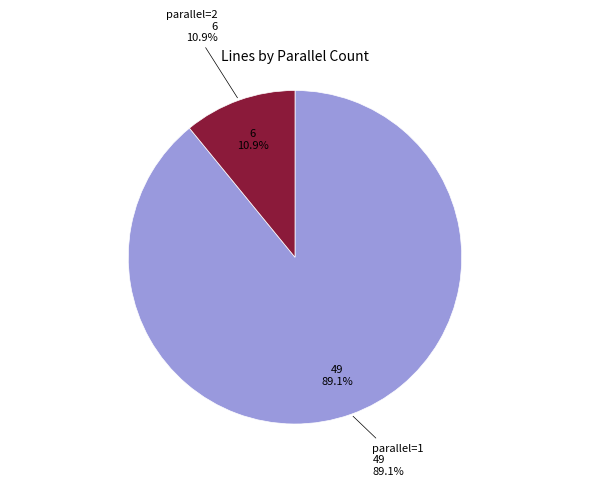

Is it true that parallel=1 is 75% of the pie?

False